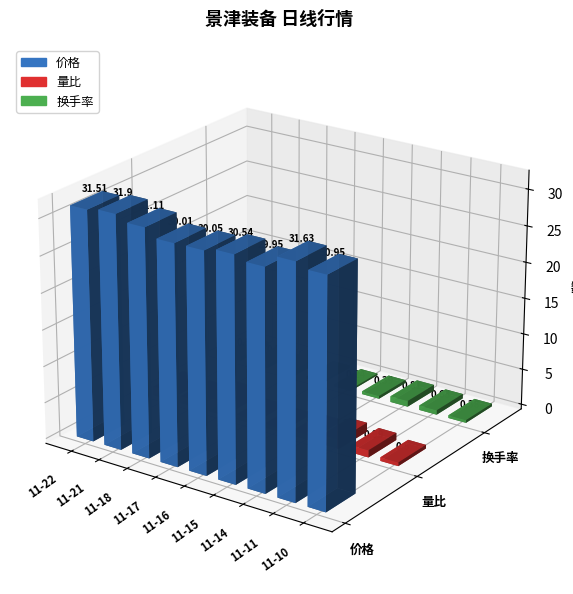

What is the lowest value of the 价格 series?

29.9